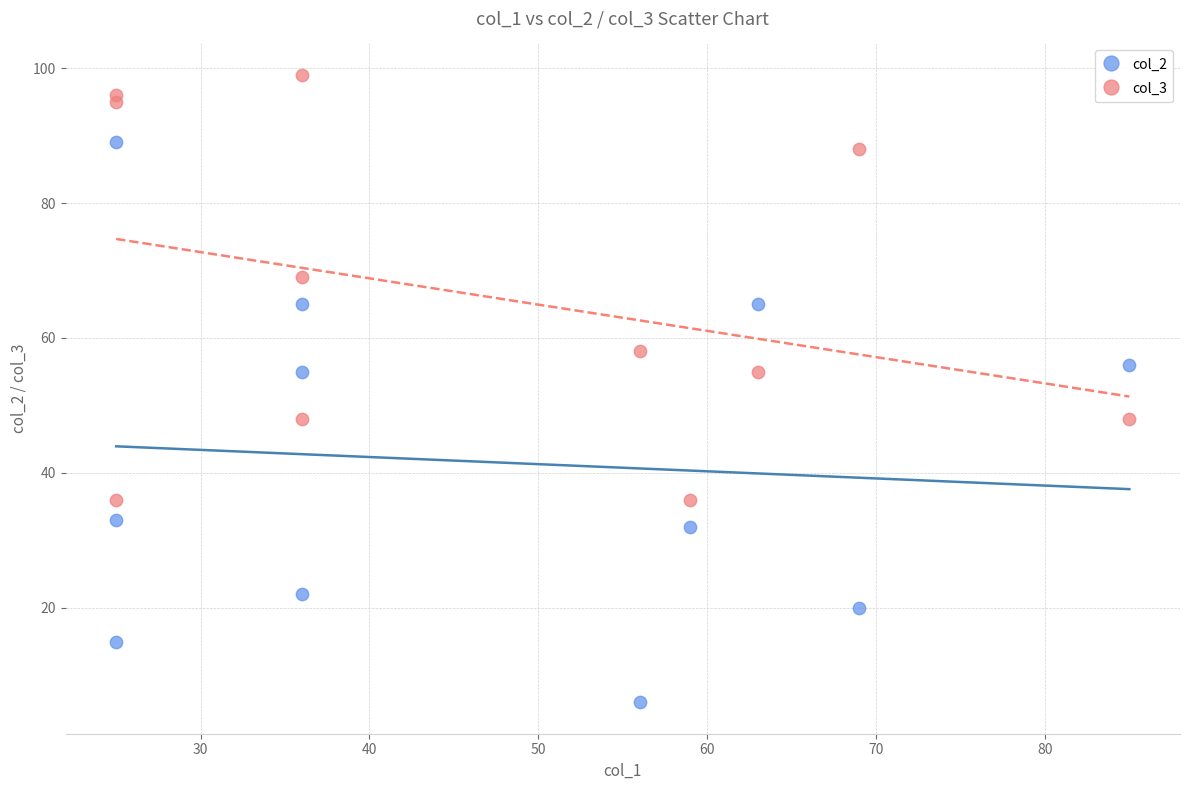

Which series contains the highest Y value?

col_3